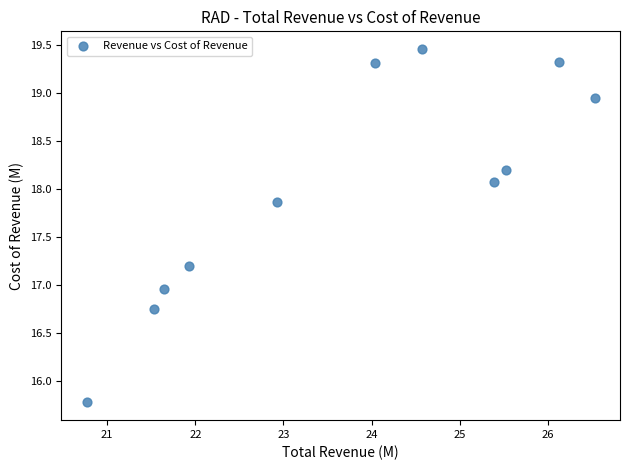

What is the average X value?

23.7